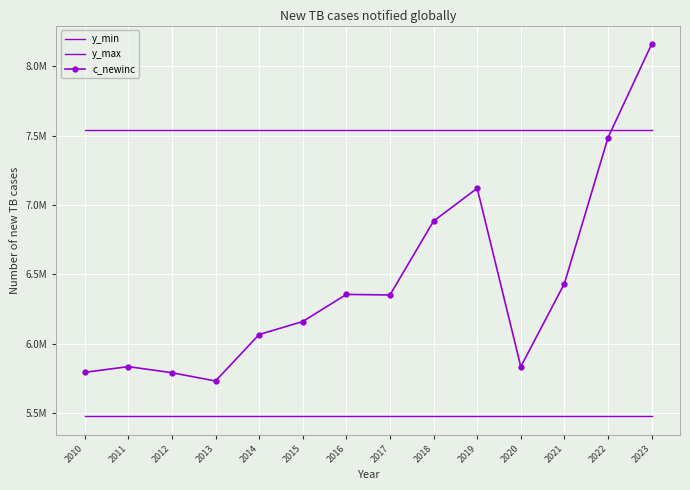

Which series has the widest spread of values?

c_newinc